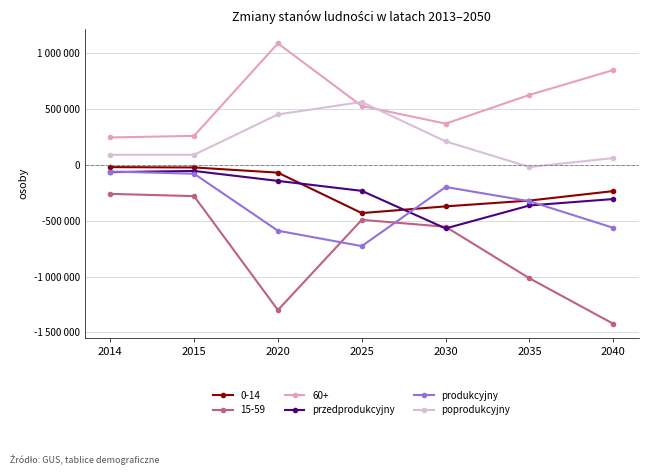

Which category has the lowest value in the przedprodukcyjny series?

2030